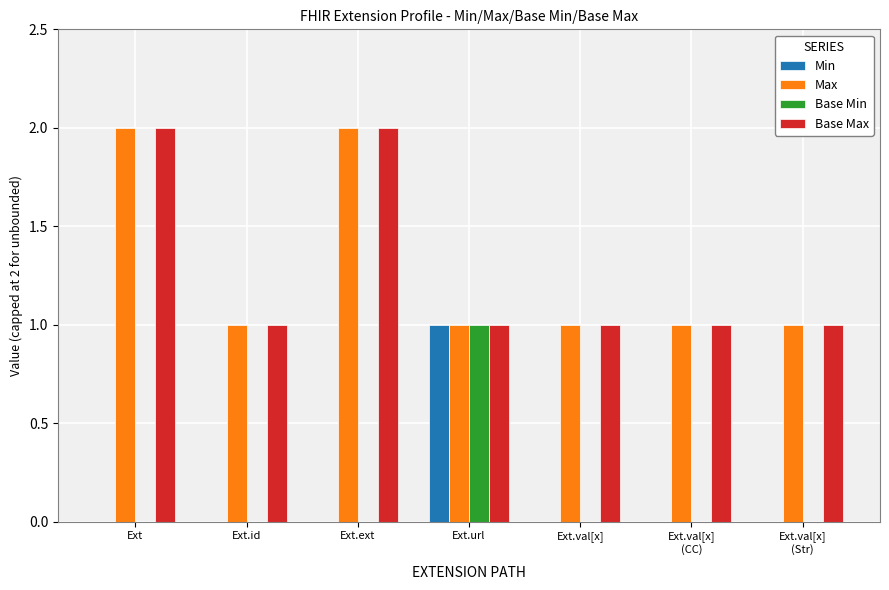

What are all the series names shown in the legend?

Min, Max, Base Min, Base Max